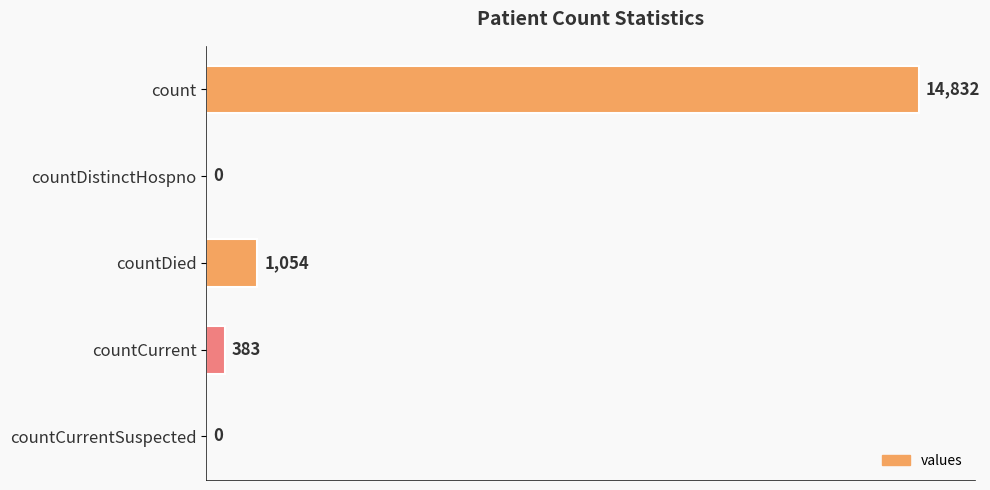

Reading top to bottom, extract all data points from this chart.

count=14832	countDistinctHospno=0	countDied=1054	countCurrent=383	countCurrentSuspected=0